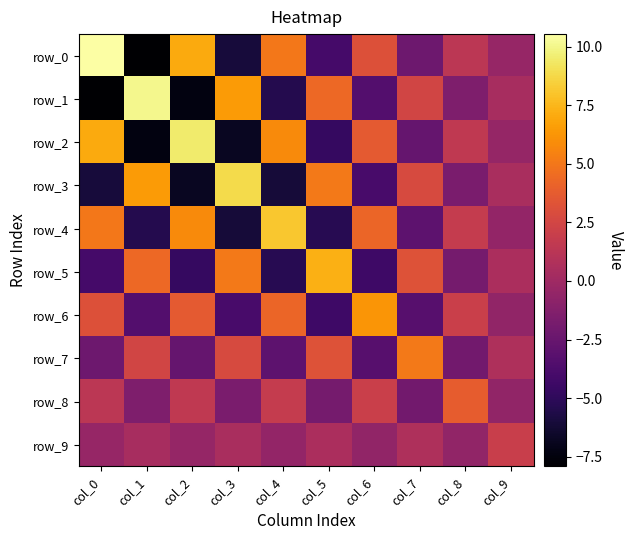

Where is row_6 nearest to the value 0?

col_9